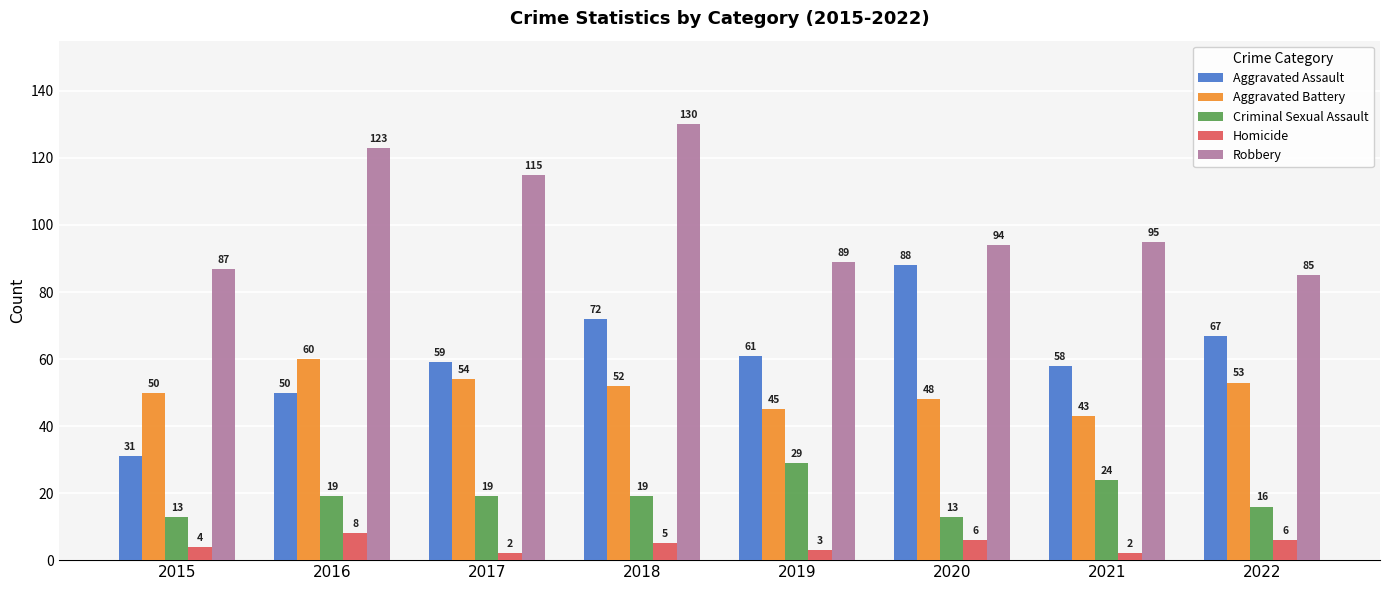

What is the total value across all series at 2020?

249